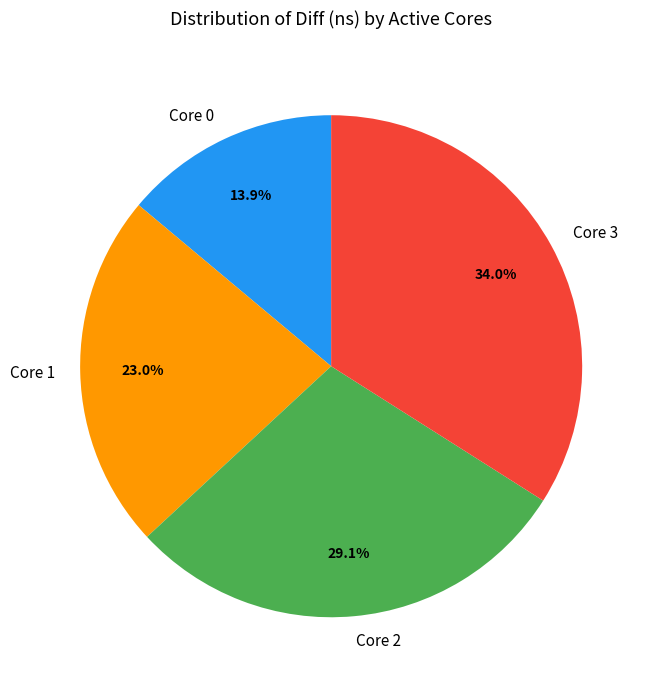

Which has a higher value, Core 3 or Core 0?

Core 3